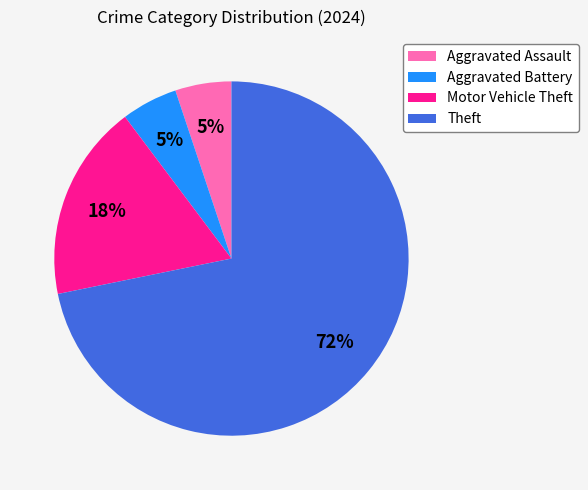

The Motor Vehicle Theft slice represents 11% of the pie. True or false?

False